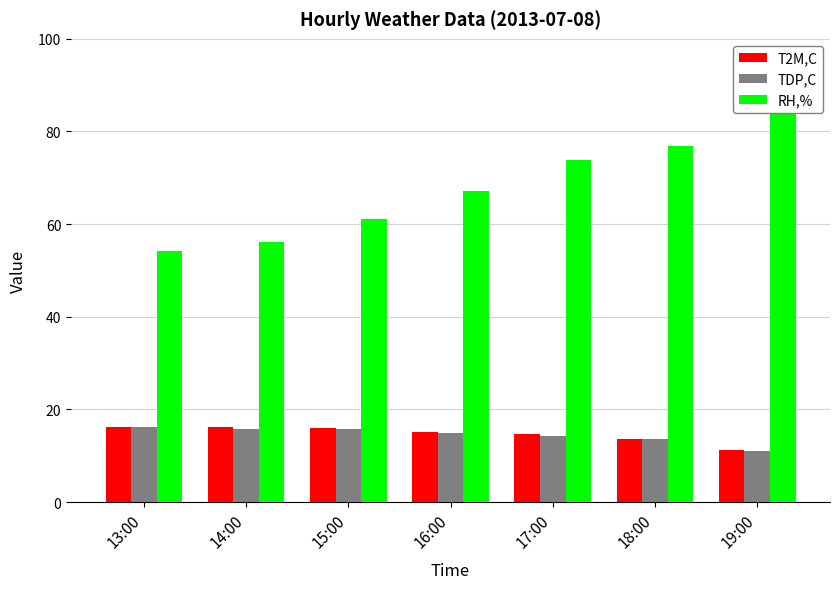

What is the maximum value for TDP,C?

16.1